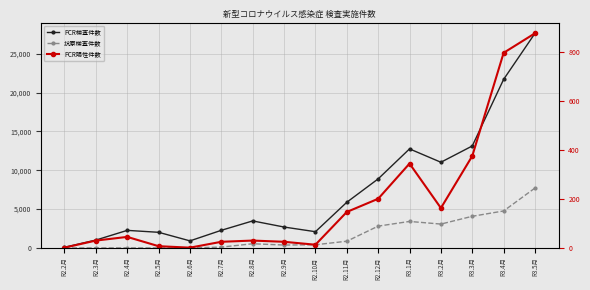

What is the maximum value for PCR検査件数?

27624